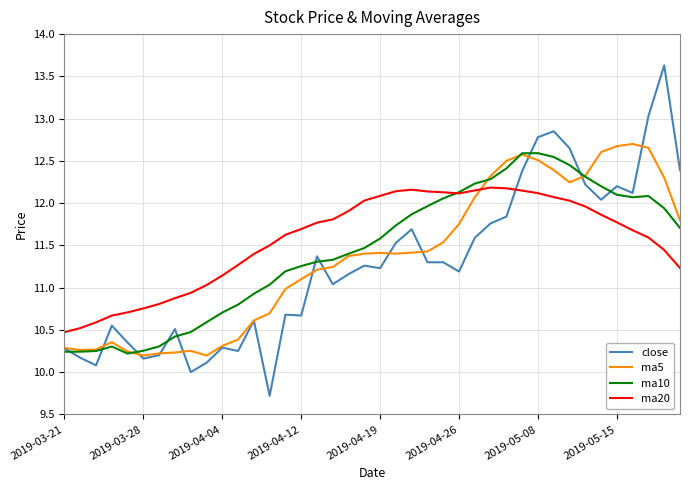

Which series has the widest spread of values?

close